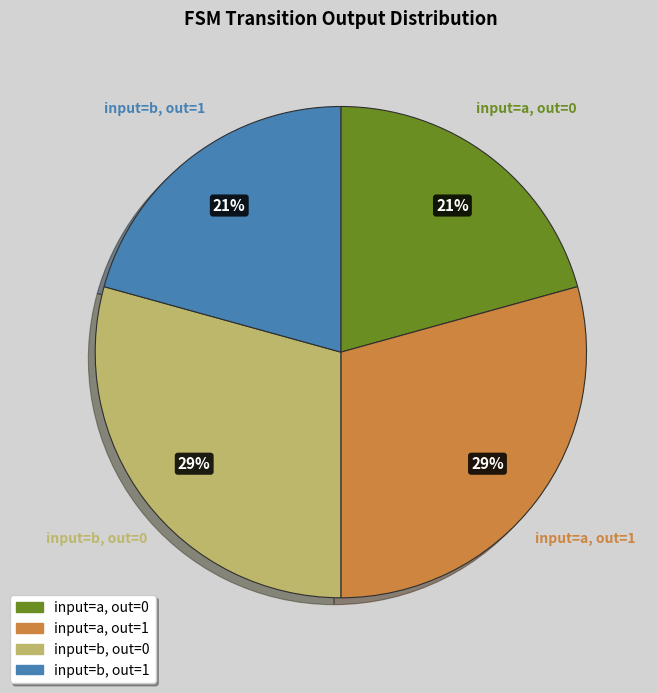

Is there any slice that represents more than half of the pie?

No